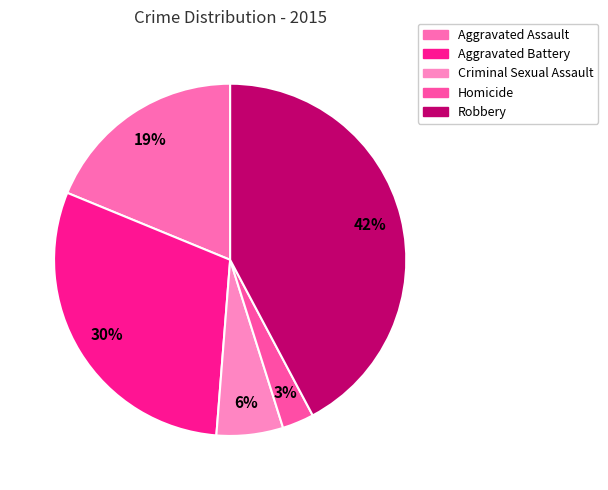

Count the number of slices in the pie.

5